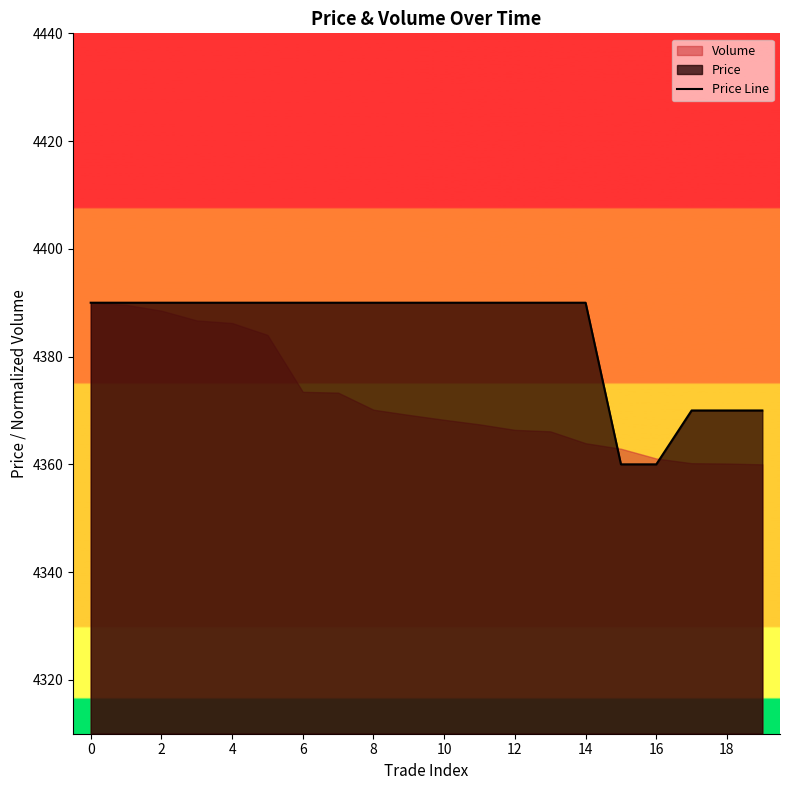

True or false: the data shows 4360 at 16.

True